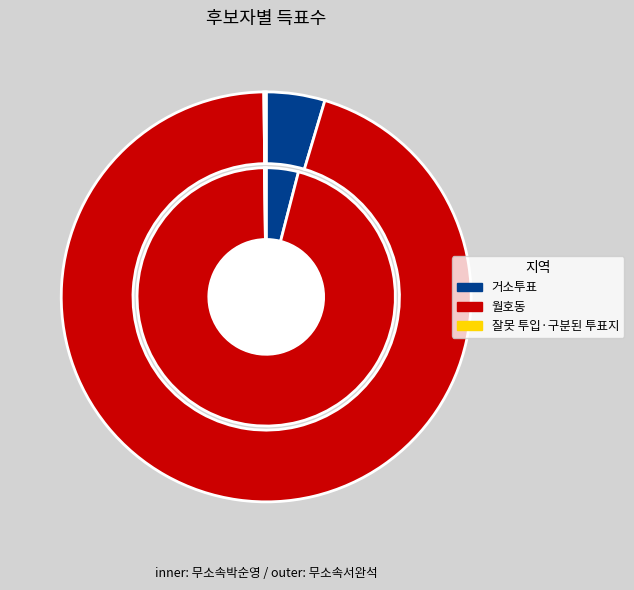

Rank the categories by 무소속서완석 value from lowest to highest.

잘못 투입·구분된 투표지, 거소투표, 월호동